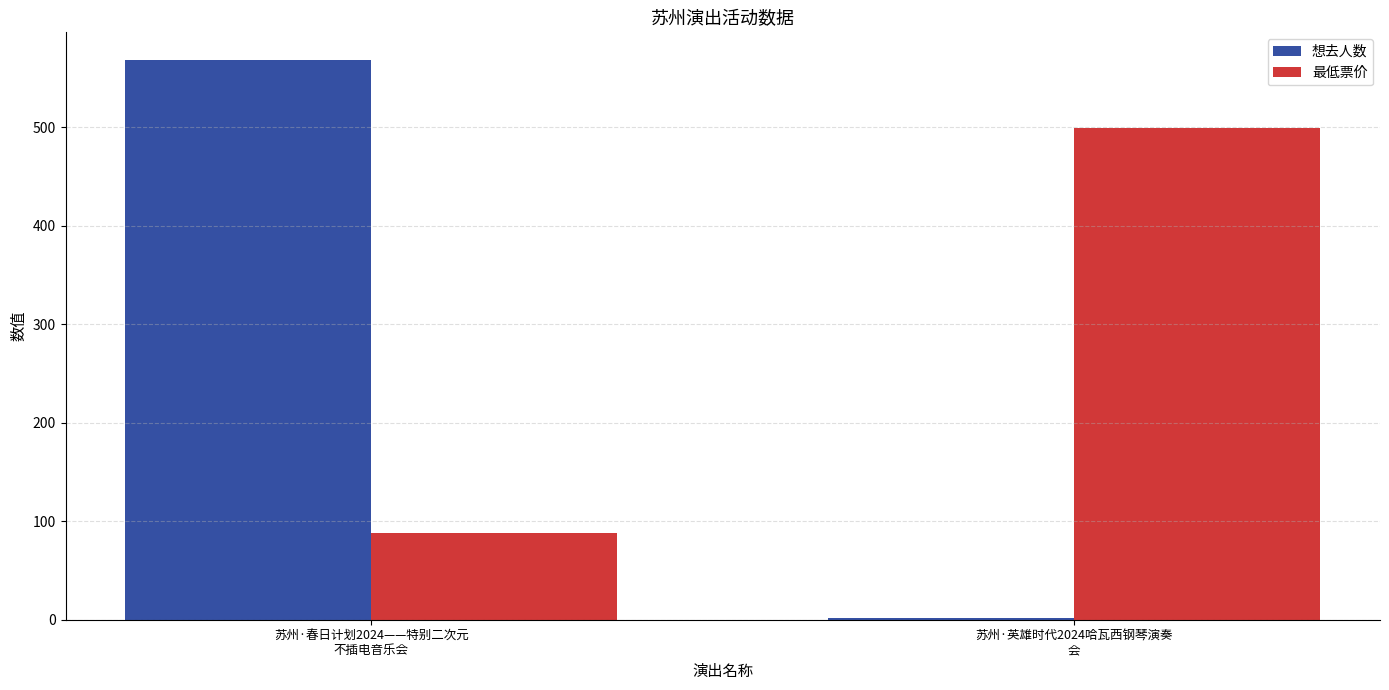

At how many categories does at least one series exceed 287?

2